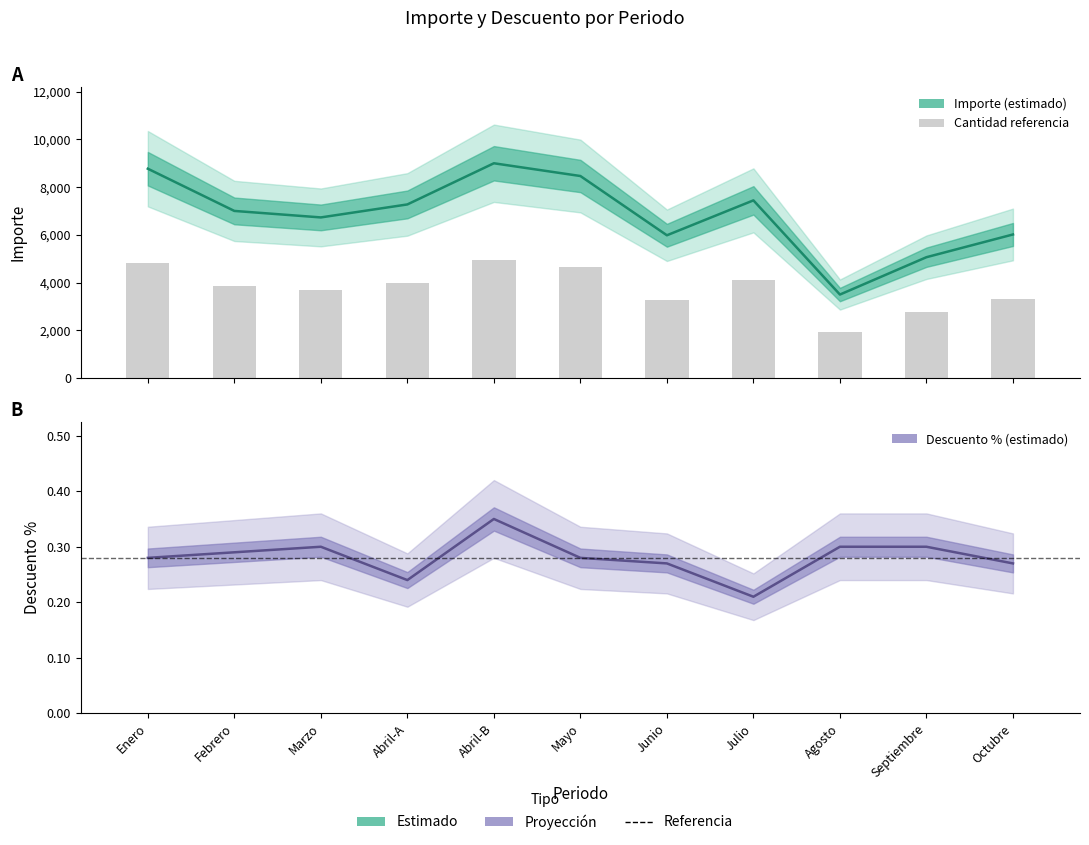

Are the bars grouped side by side (vs. stacked)?

Yes